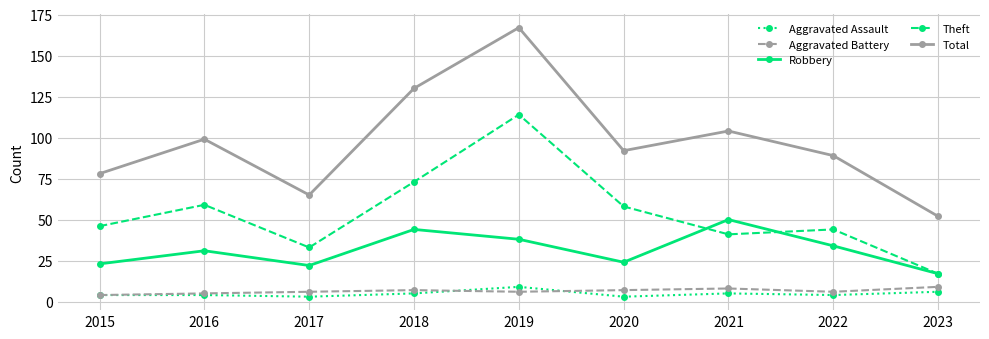

Which series has the largest total across all categories?

Total